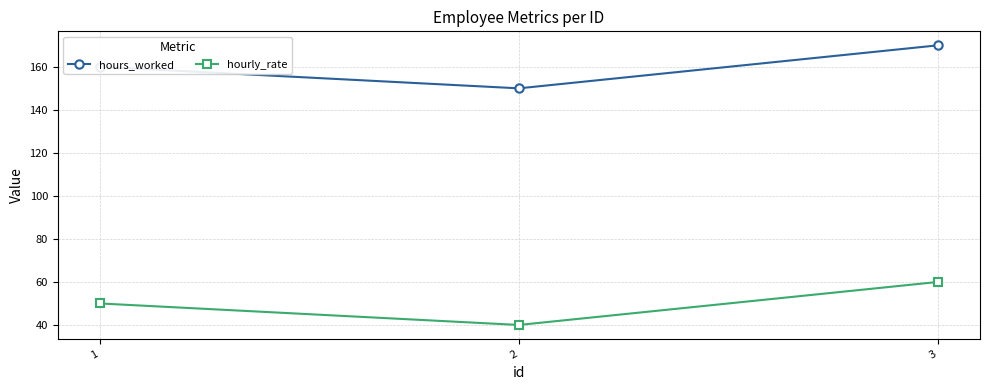

List the series in order of their peak value, lowest first.

hourly_rate, hours_worked